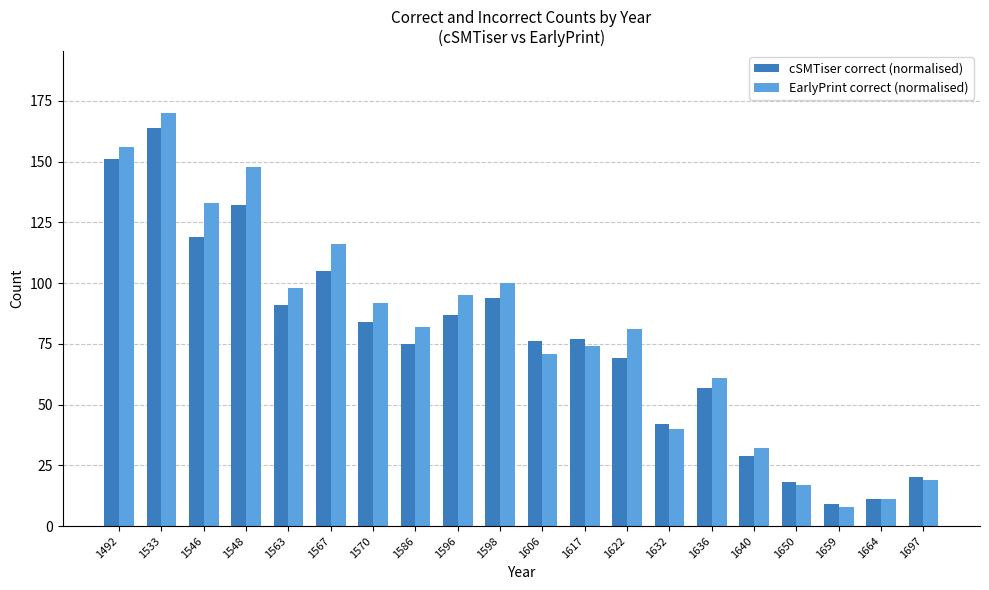

At which label does EarlyPrint correct (normalised) reach its minimum?

1659